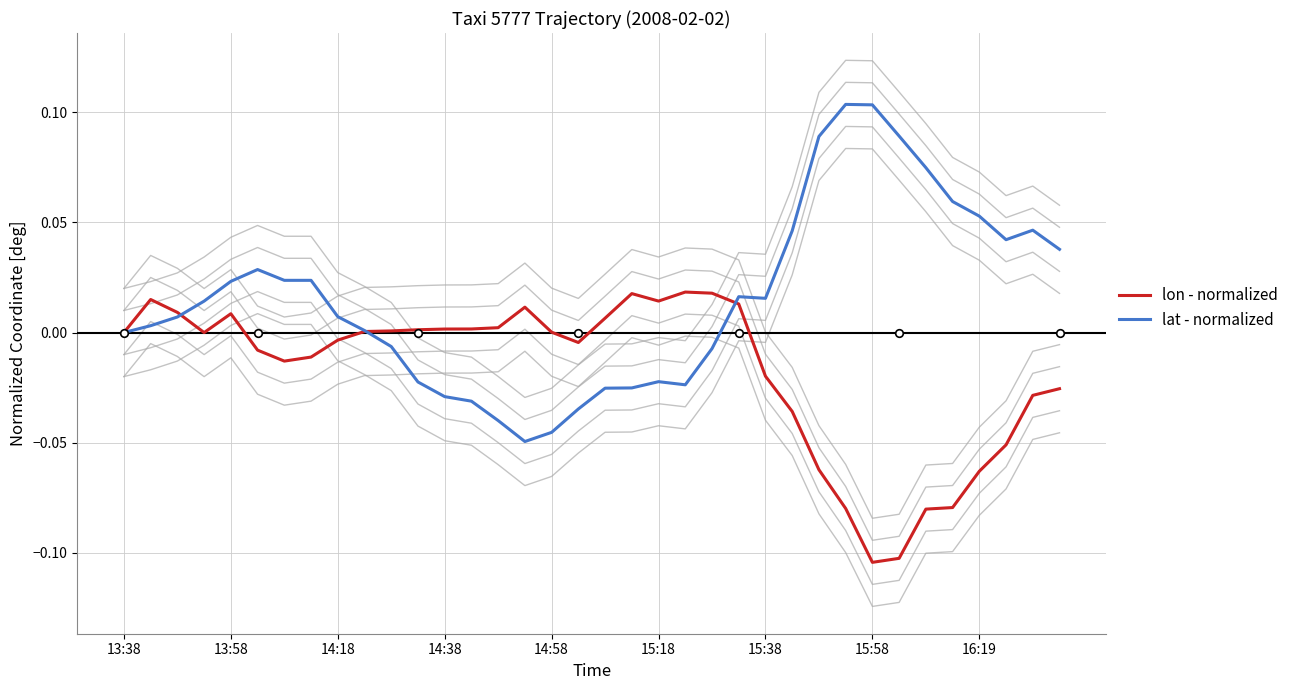

Which series contains the lowest Y value?

lon